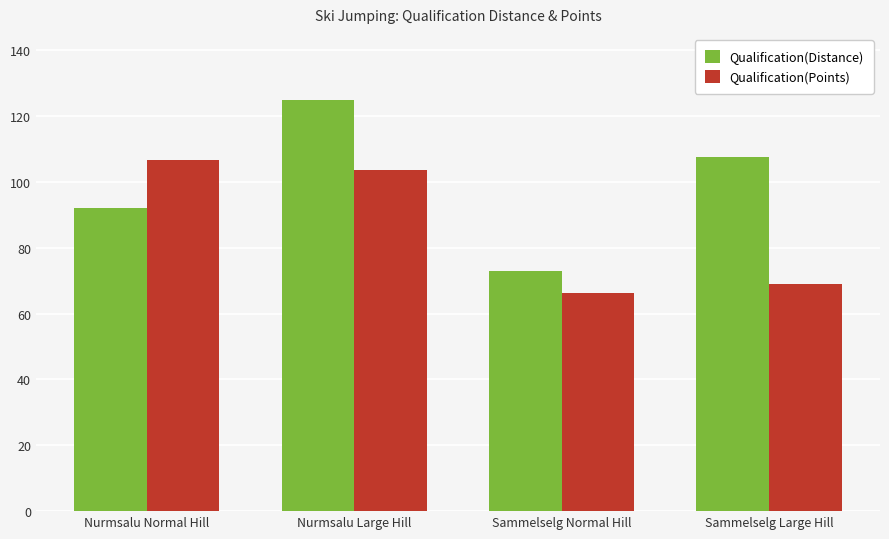

What is the difference between the second highest and second lowest values in the Qualification(Distance) series?

15.5